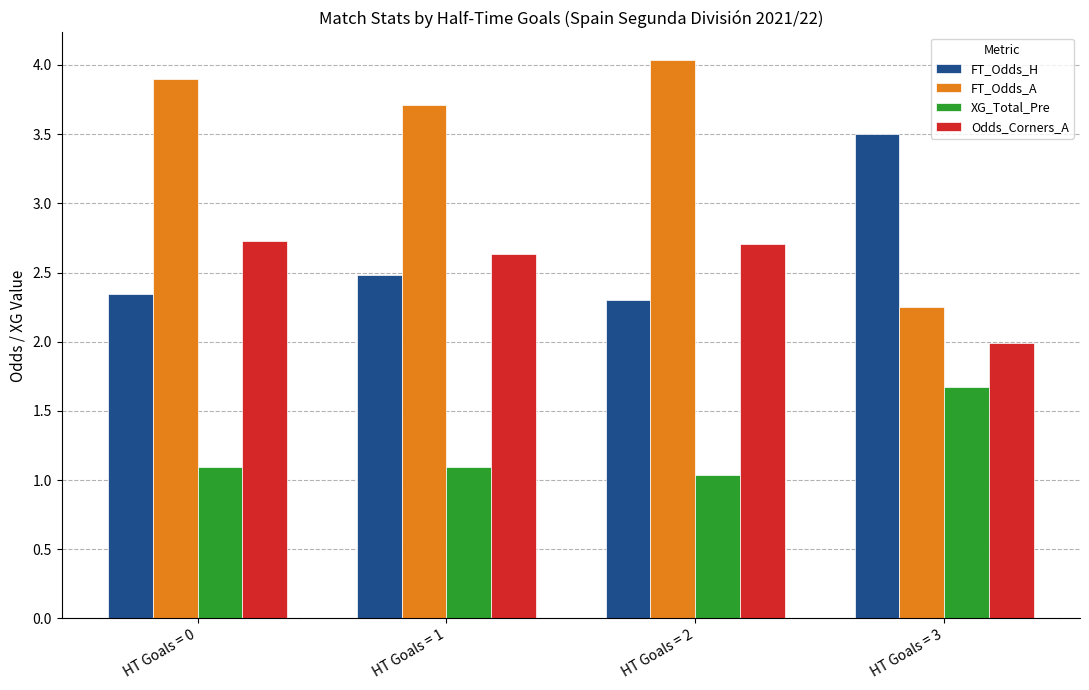

Is the value of Odds_Corners_A at HT Goals = 1 greater than the value of FT_Odds_A at HT Goals = 1?

No